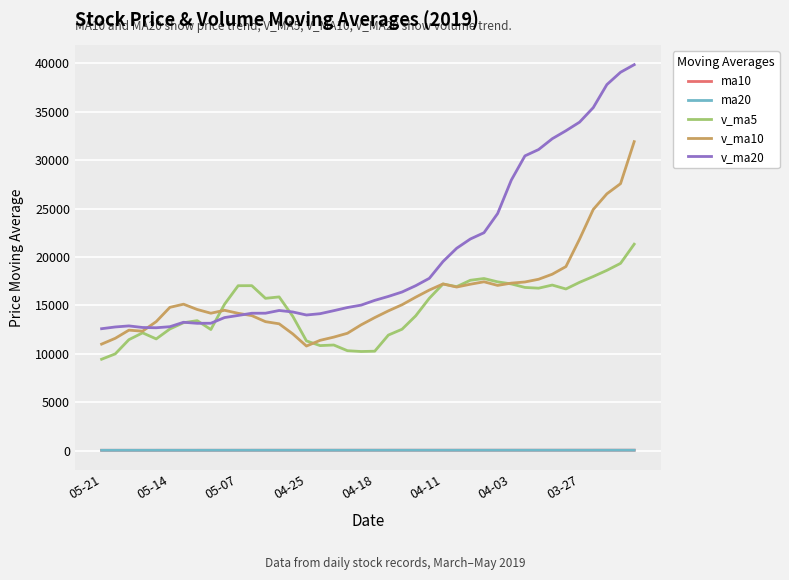

What is the greatest value displayed?

39857.9